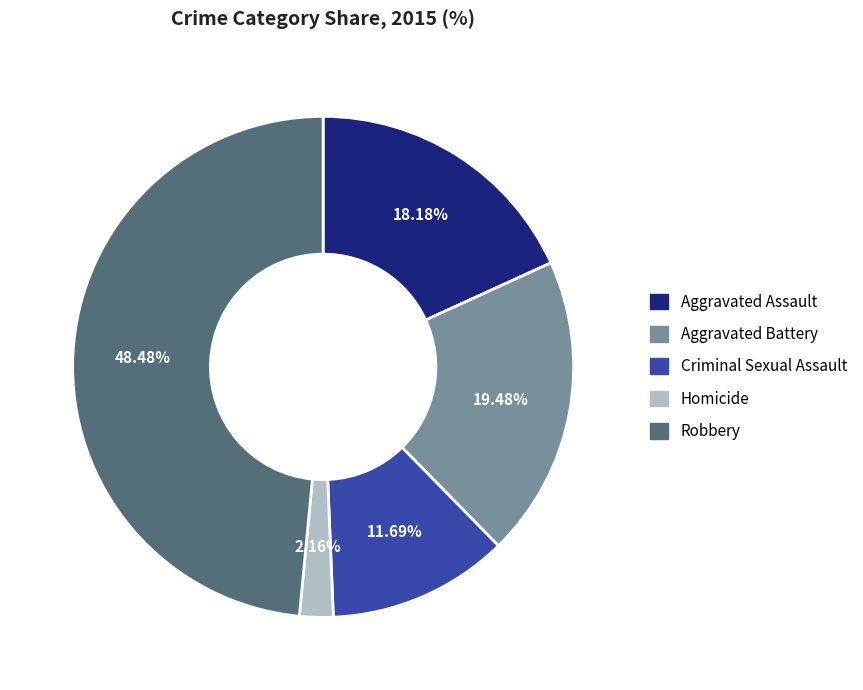

How many segments does this pie chart have?

5